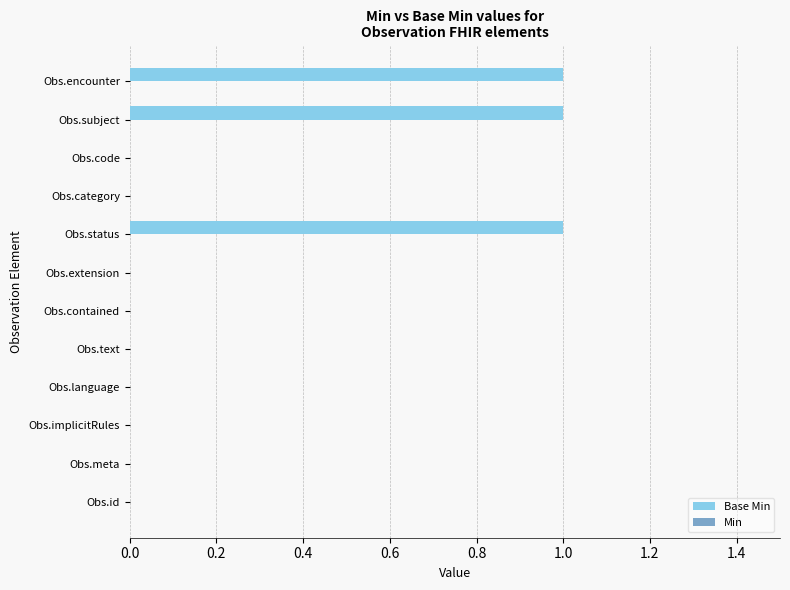

True or false: the data shows 0 at Obs.category.

True